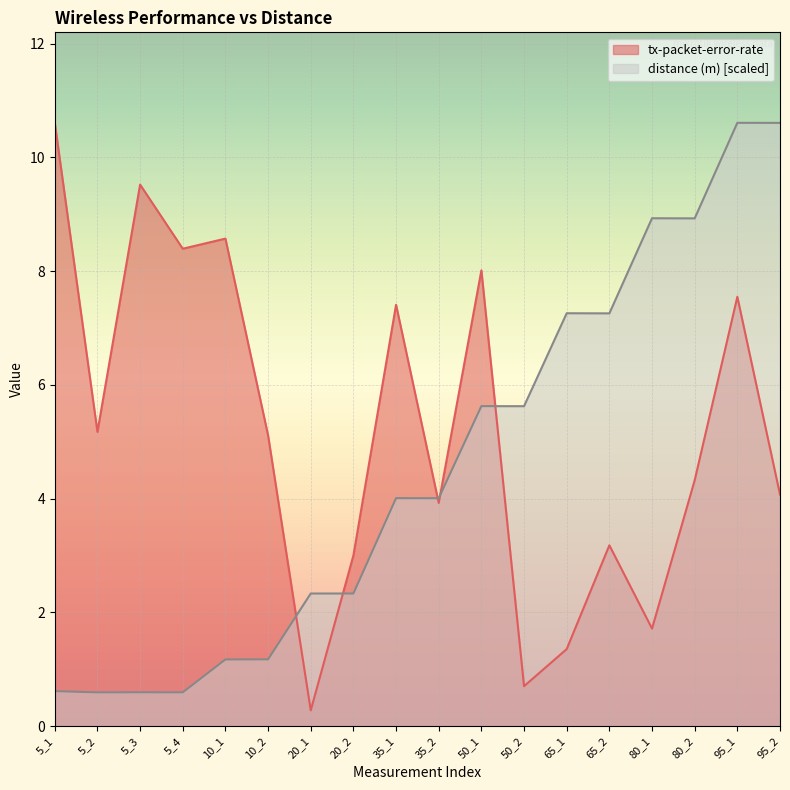

What is the total value across all series at 95_2?

14.7